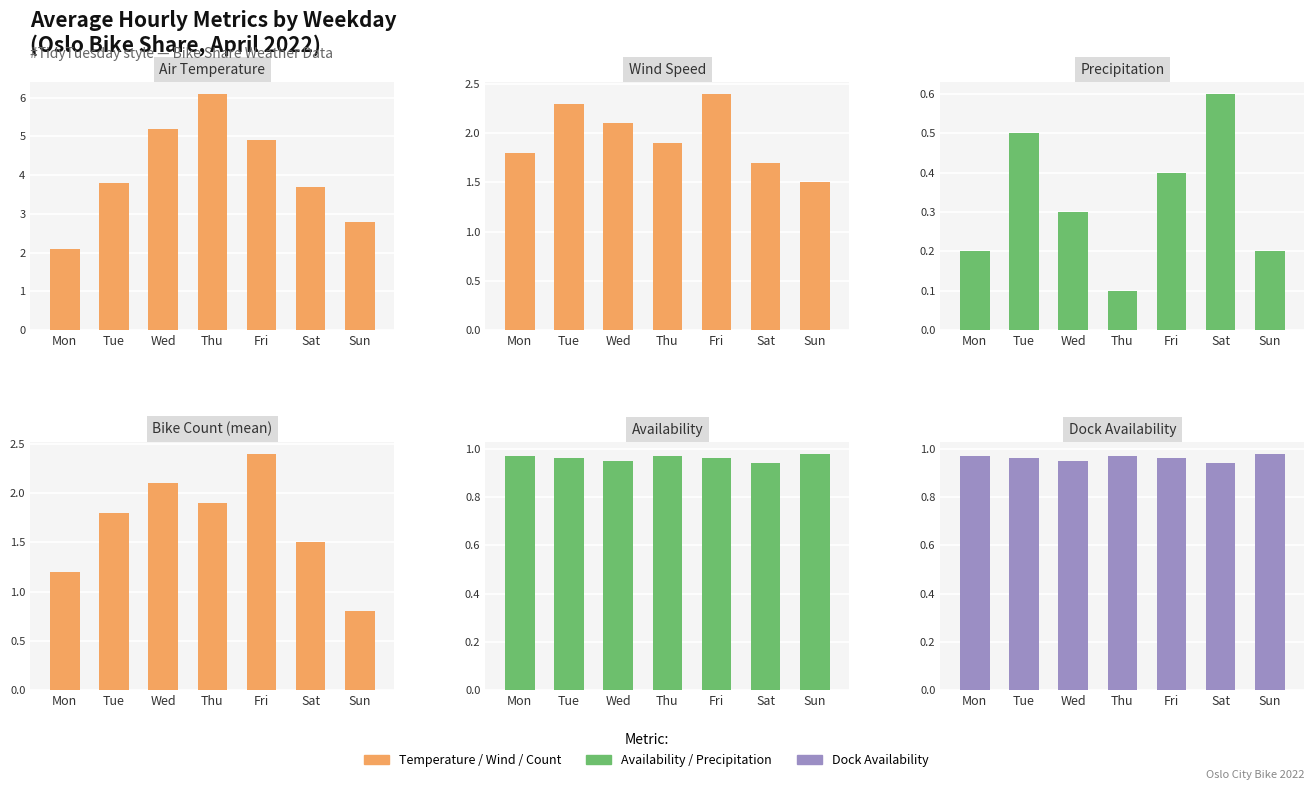

At how many categories does at least one series exceed 2?

7